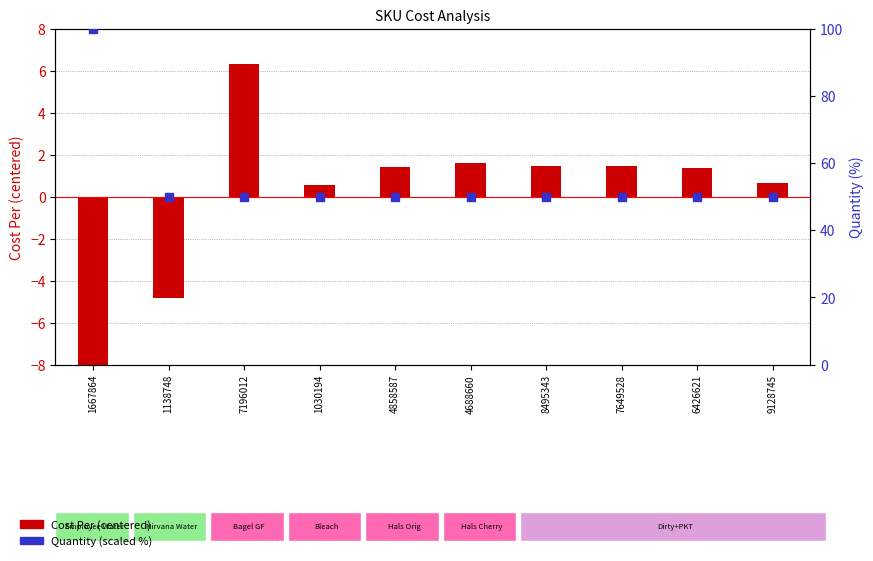

What is the total value across all series at 1030194?

50.5